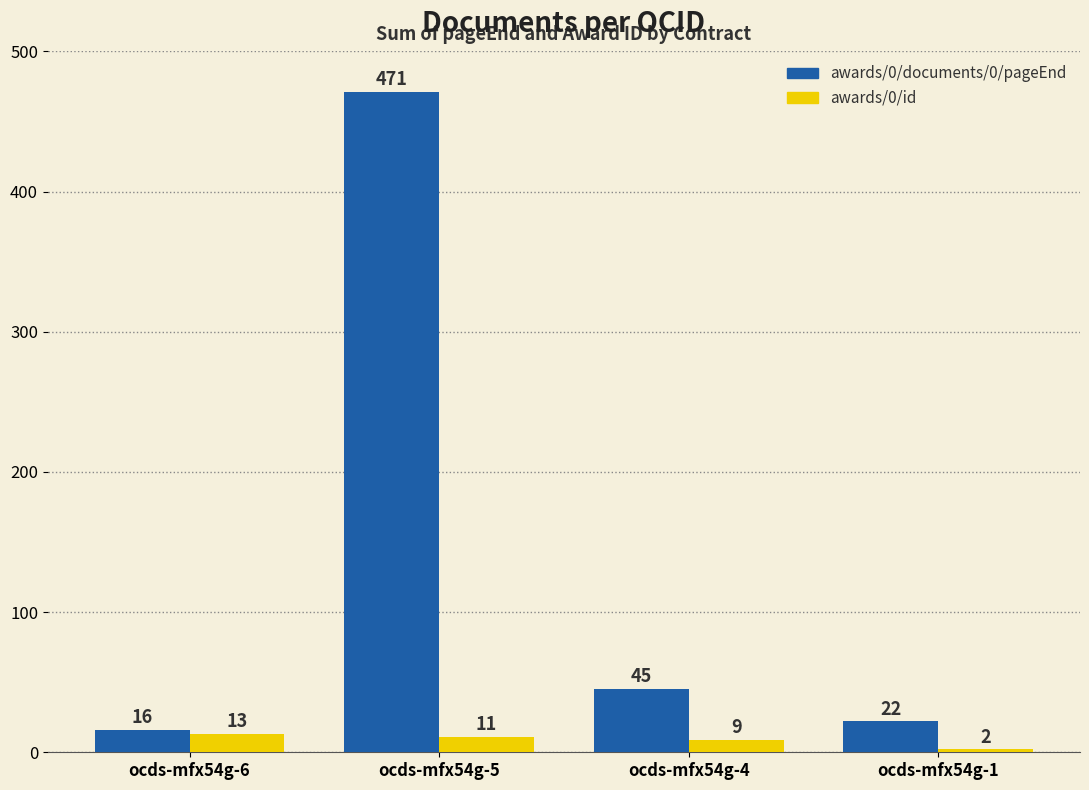

Reading right to left, extract all data points from this chart.

awards/0/documents/0/pageEnd: ocds-mfx54g-1=22	ocds-mfx54g-4=45	ocds-mfx54g-5=471	ocds-mfx54g-6=16
awards/0/id: ocds-mfx54g-1=2	ocds-mfx54g-4=9	ocds-mfx54g-5=11	ocds-mfx54g-6=13